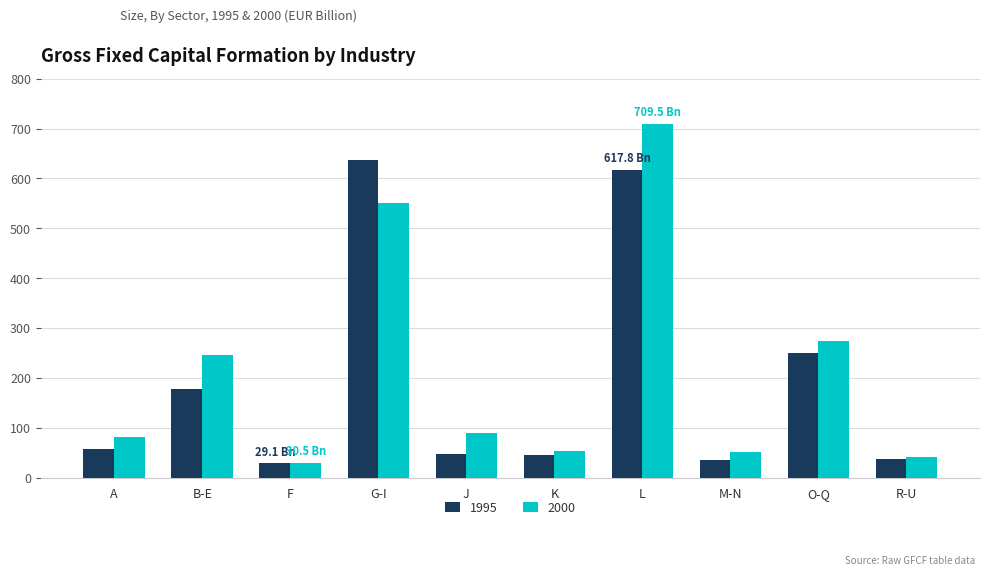

What is the sum of the 2000 values at A and F?

111.4